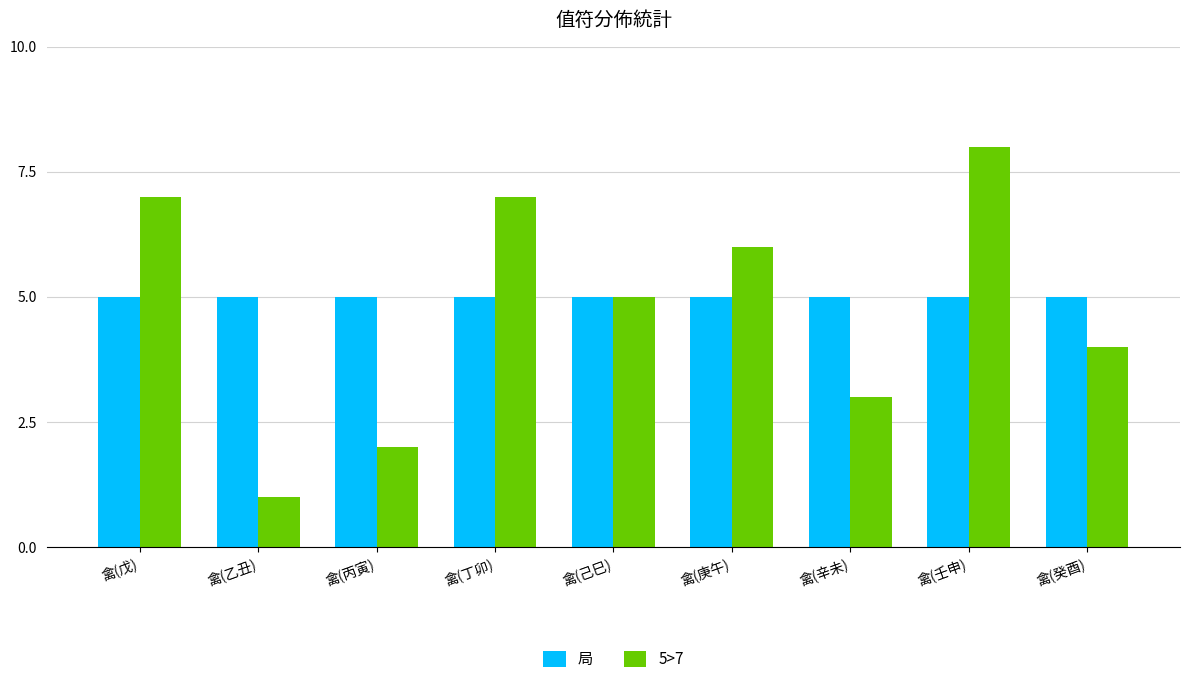

How many groups of bars are there?

9